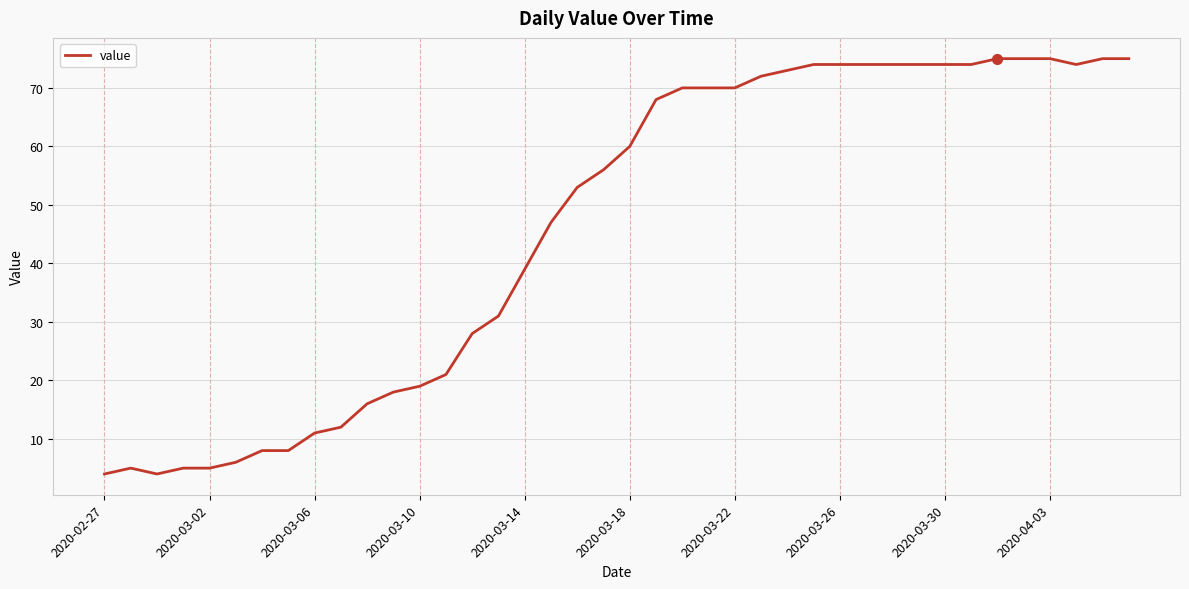

What is the minimum value shown in the chart?

4